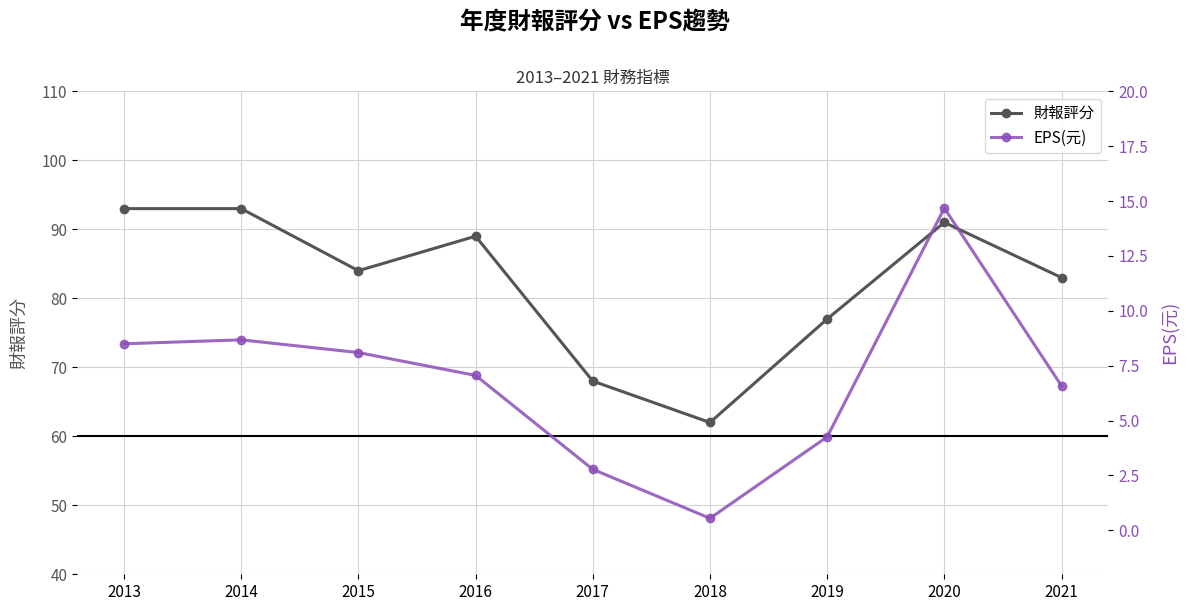

What are all the series names shown in the legend?

財報評分, EPS(元)